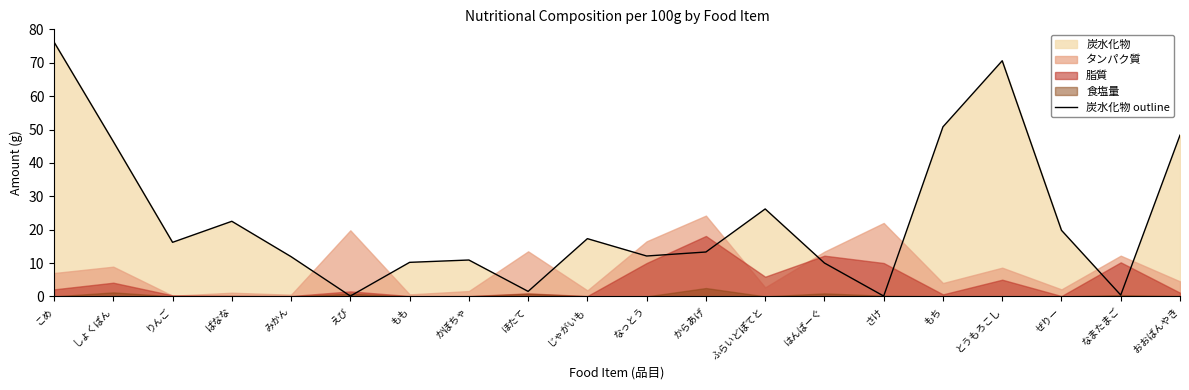

What is the sum of the values at ふらいどぽてと and おおばんやき?

74.5